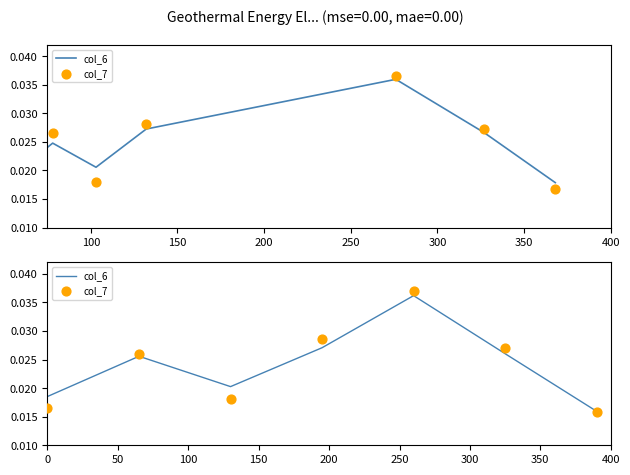

Which series has the largest total across all categories?

col_6